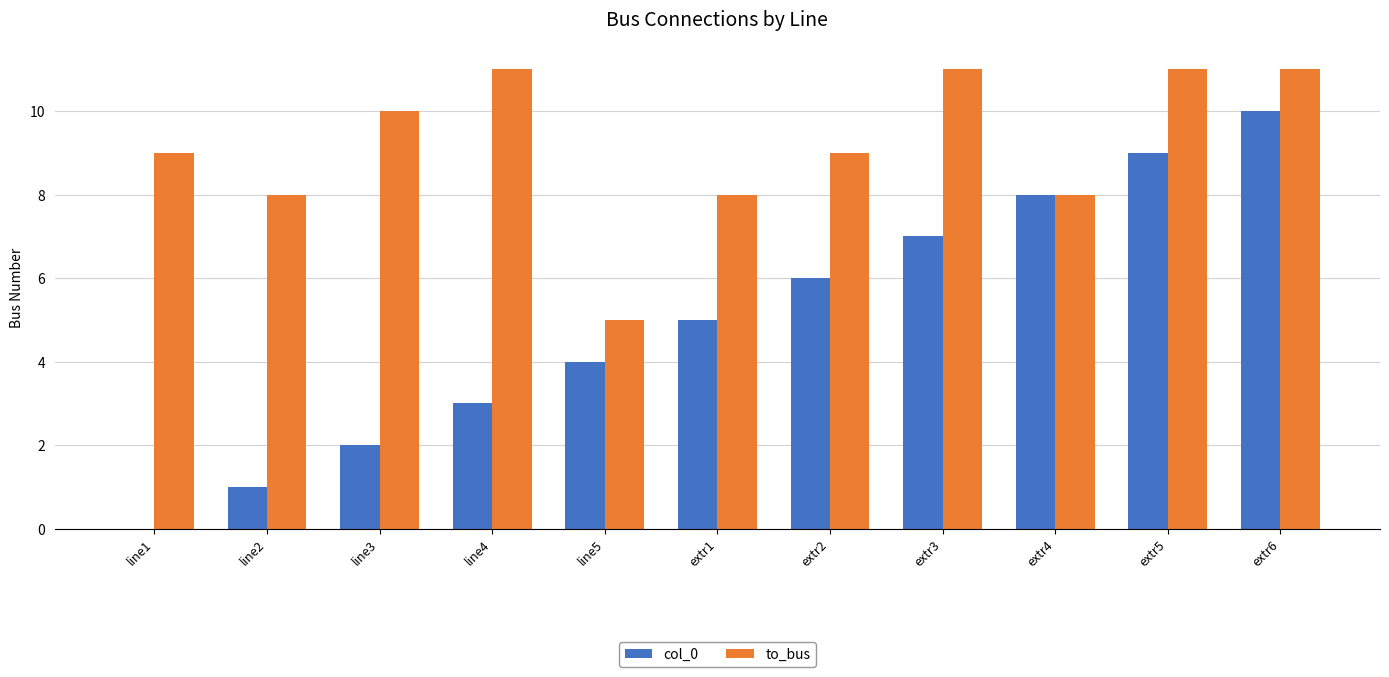

How many categories are shown in the chart?

11